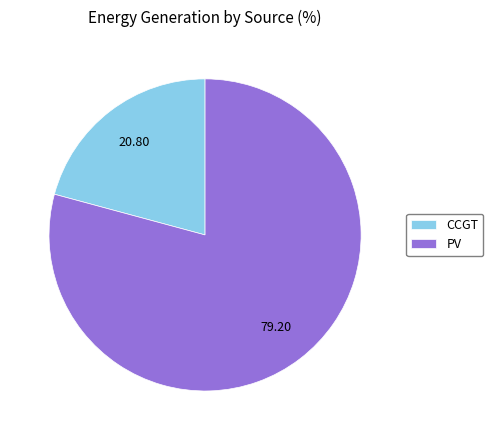

What is the majority slice?

PV